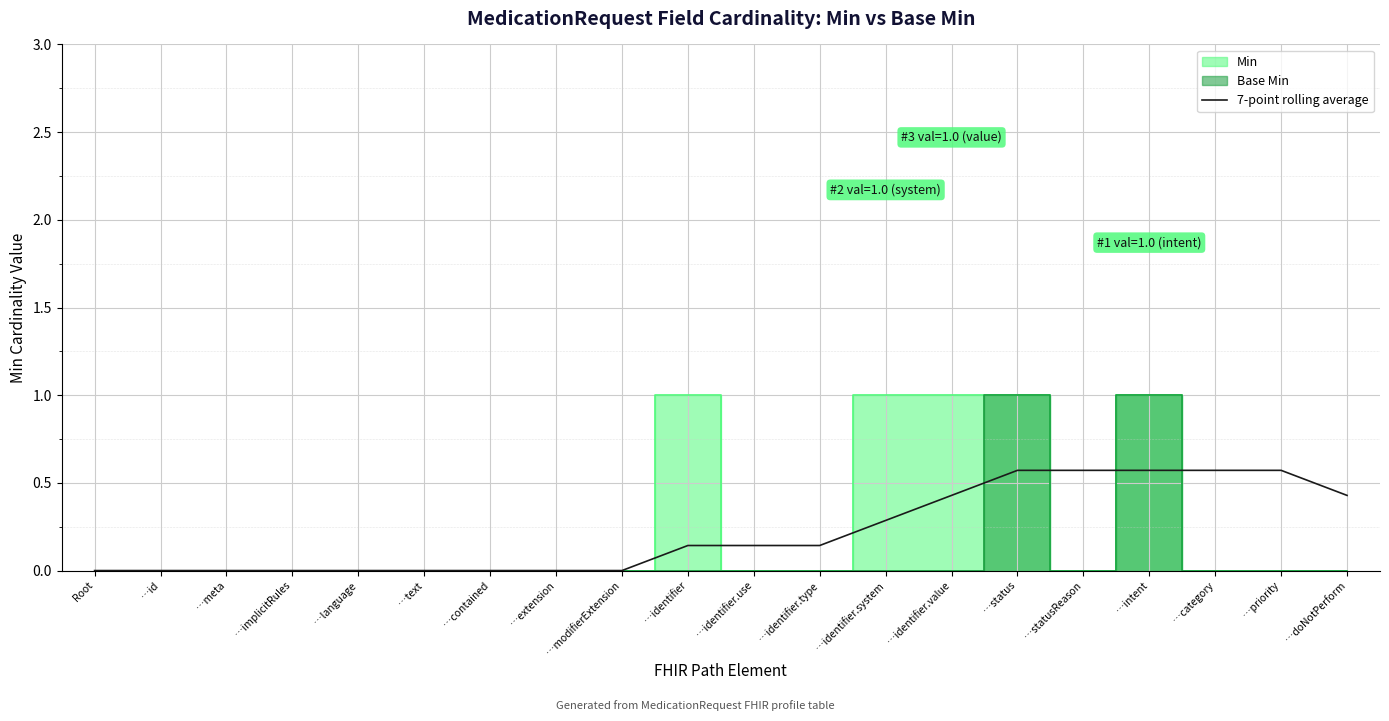

Is it true that 7-point rolling average equals -0.2 at …language?

False